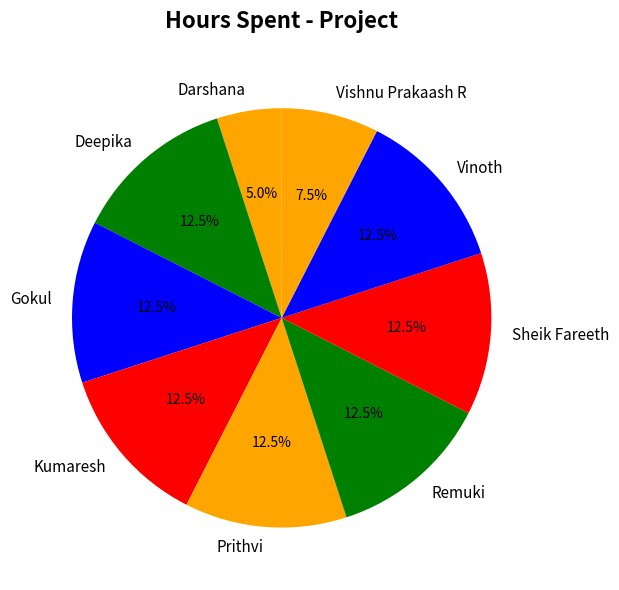

What portion of the pie excludes Deepika?

87.5%